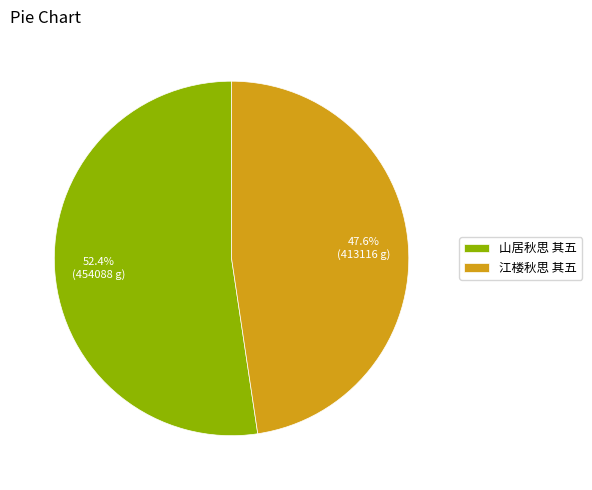

Which slice is the smallest?

江楼秋思 其五